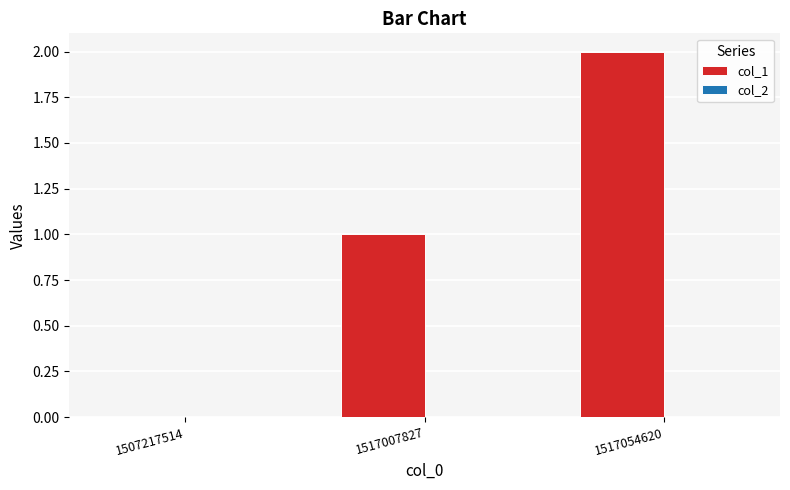

What is the ratio of the value at 1517007827 to the value at 1517054620?

0.5